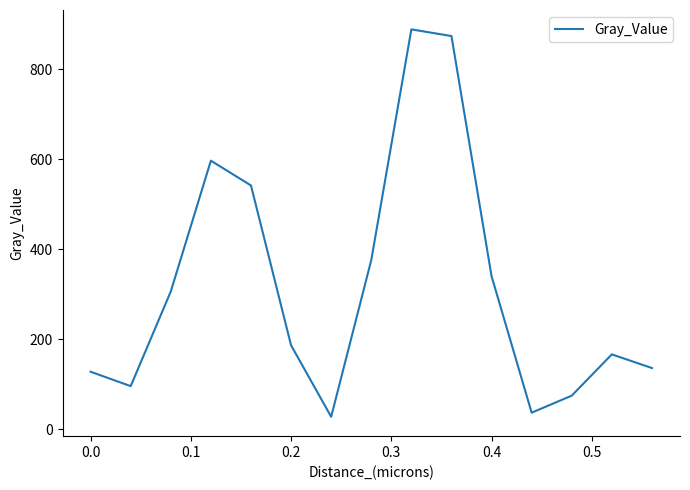

What is the difference between the maximum and minimum values?

861.1